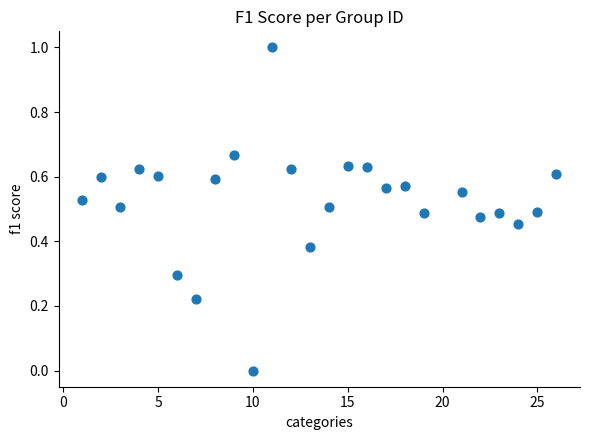

What is the range of X values (max minus min)?

25.0